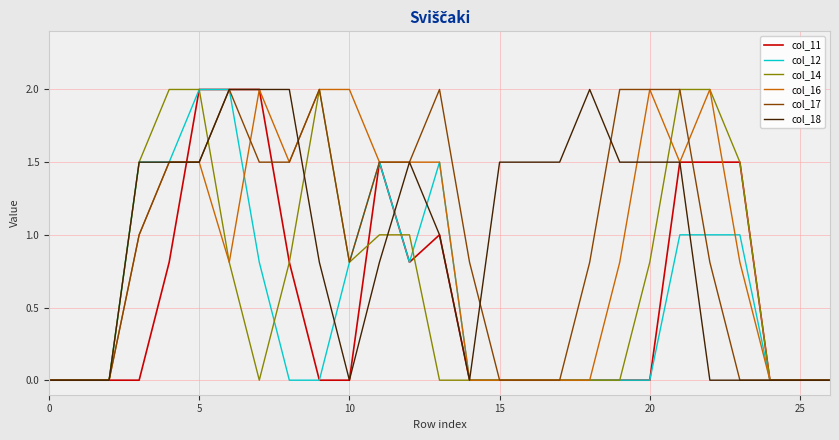

What is the maximum value for col_12?

2.0